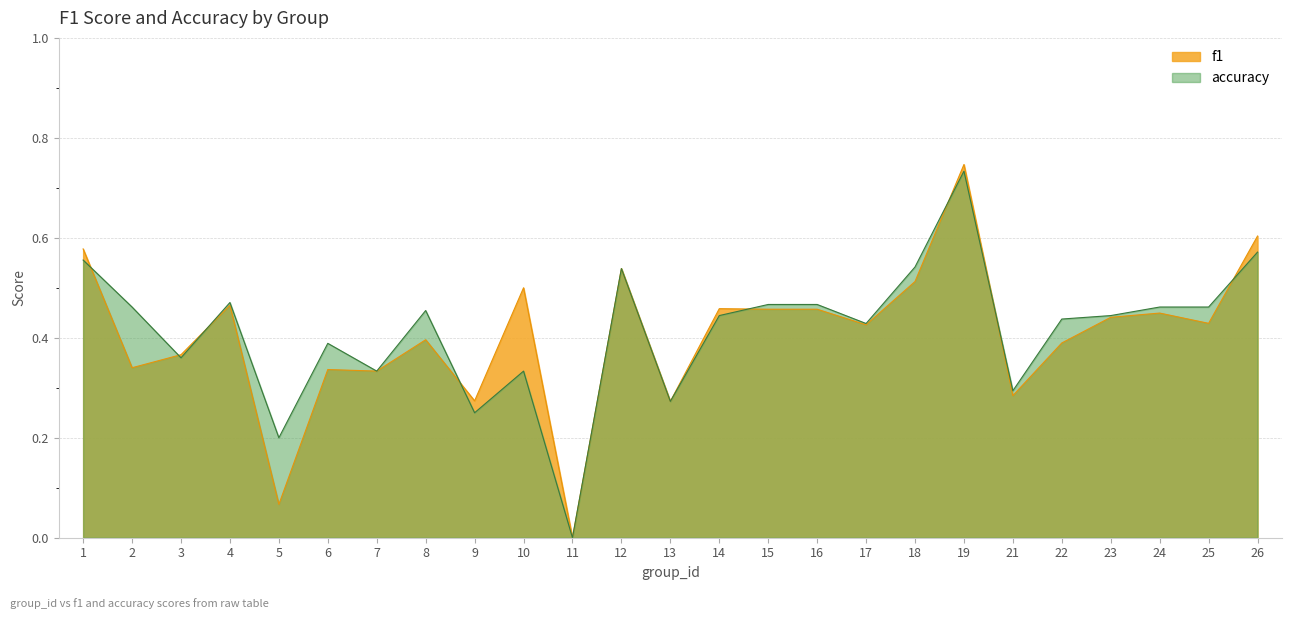

Reading right to left, extract all data points from this chart.

f1: 0.6	0.4	0.4	0.4	0.4	0.3	0.7	0.5	0.4	0.5	0.5	0.5	0.3	0.5	0.0	0.5	0.3	0.4	0.3	0.3	0.1	0.5	0.4	0.3	0.6
accuracy: 0.6	0.5	0.5	0.4	0.4	0.3	0.7	0.5	0.4	0.5	0.5	0.4	0.3	0.5	0.0	0.3	0.2	0.5	0.3	0.4	0.2	0.5	0.4	0.5	0.6